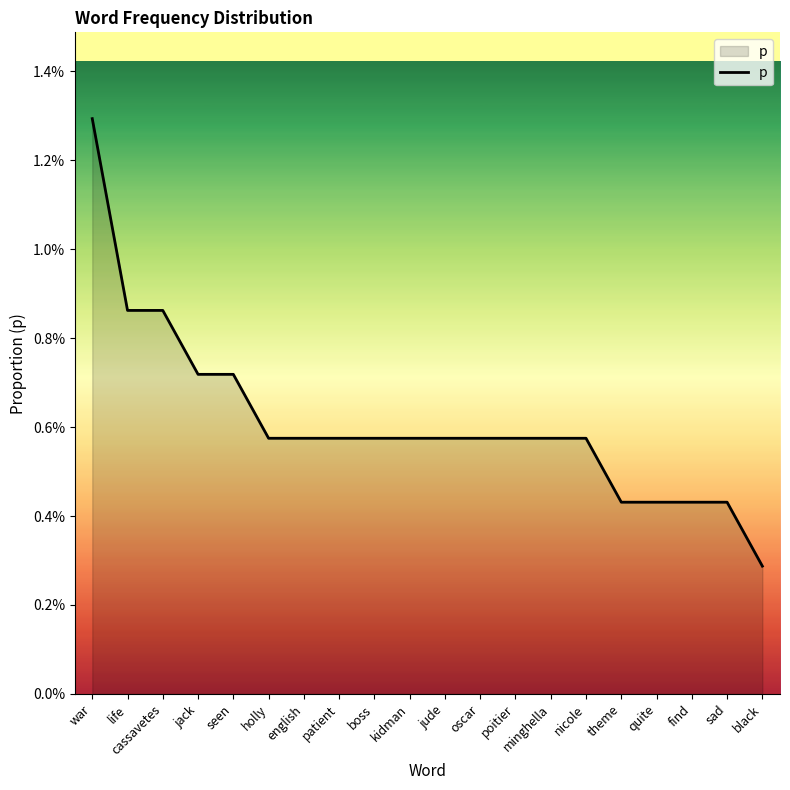

Rank the categories by value from lowest to highest.

black, theme, quite, find, sad, holly, english, patient, boss, kidman, jude, oscar, poitier, minghella, nicole, jack, seen, life, cassavetes, war